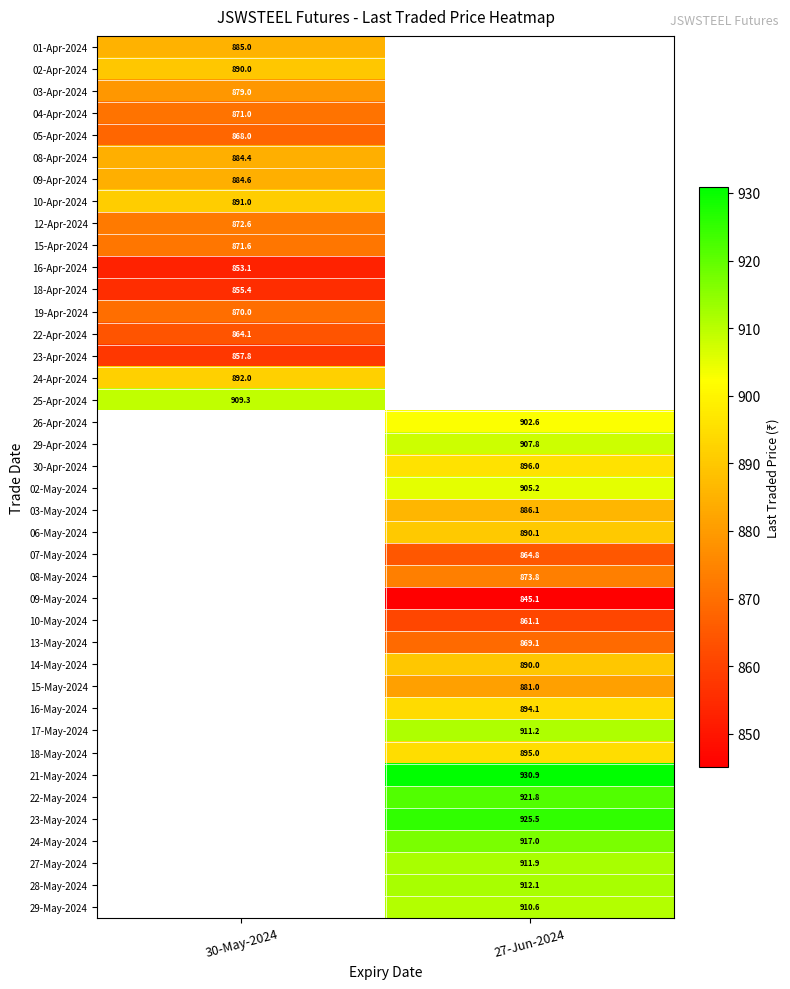

Which has a higher value, 30-May-2024 or 27-Jun-2024?

27-Jun-2024